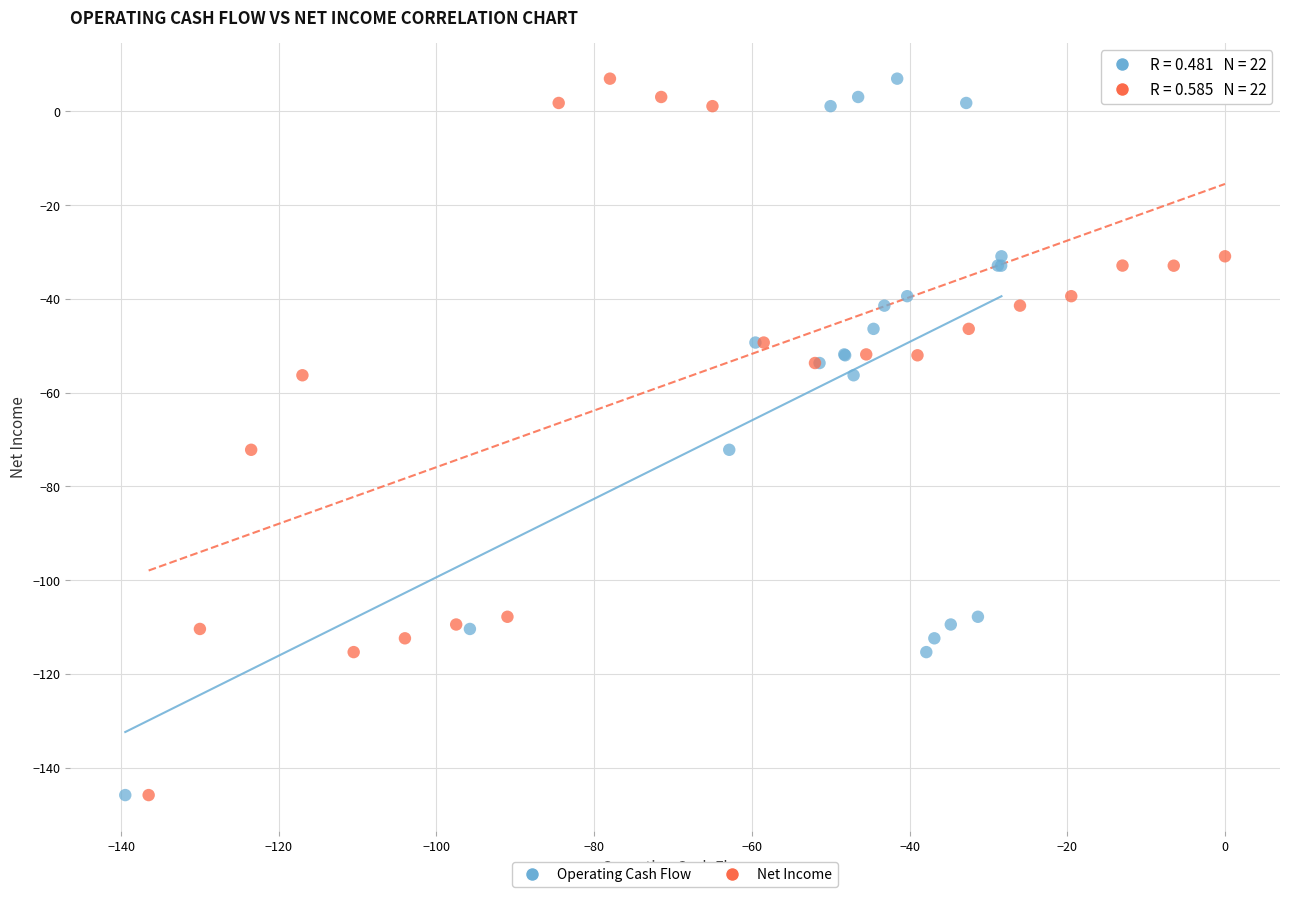

What are all the series names shown in the legend?

Operating Cash Flow, Net Income